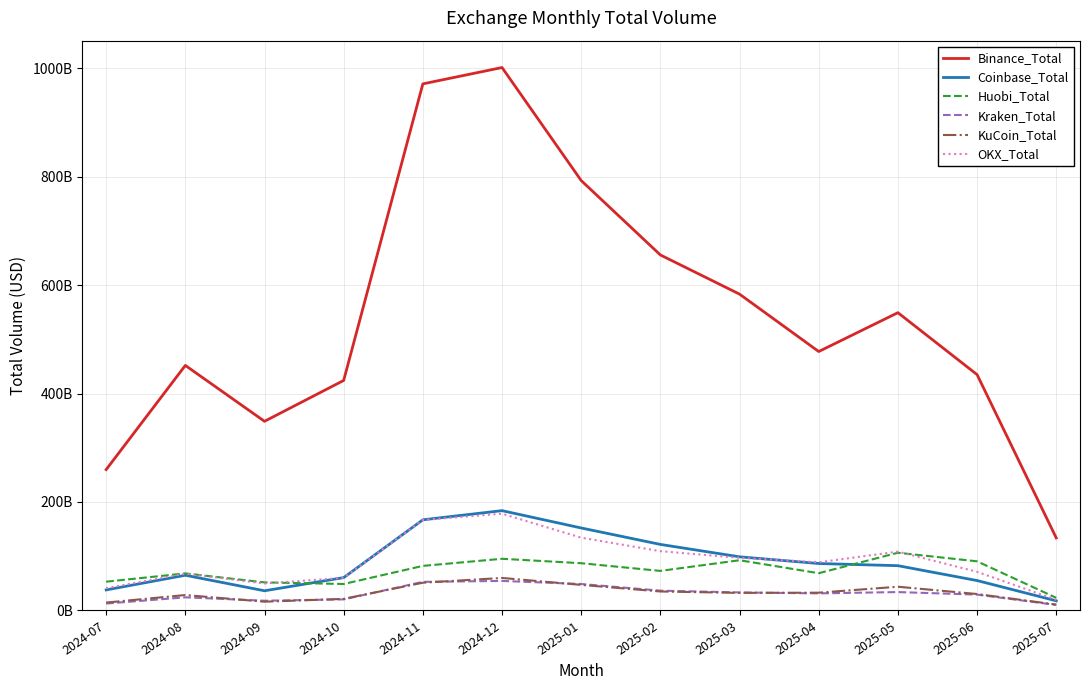

Which series has the widest spread of values?

Binance_Total